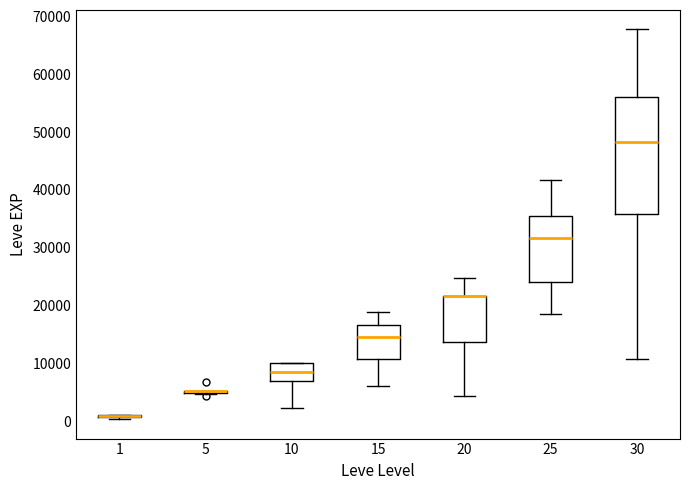

Reading left to right, transcribe this box plot: for each box, give where its median line is, the range the box spans, and where its two whiskers end, as read against the y-axis. The values are not printed on the chart, so give them approximately, as read against the axis.

1: box collapsed to a line at 1000, whiskers 0 to 1000
5: box collapsed to a line at 5000, whiskers 5000 to 5000
10: median 8000, box 7000 to 10000, whiskers 2000 to 10000
15: median 15000, box 11000 to 17000, whiskers 6000 to 19000
20: median 22000 (drawn on the box's upper edge), box 14000 to 22000, whiskers 4000 to 25000
25: median 32000, box 24000 to 35000, whiskers 18000 to 42000
30: median 48000, box 36000 to 56000, whiskers 11000 to 68000